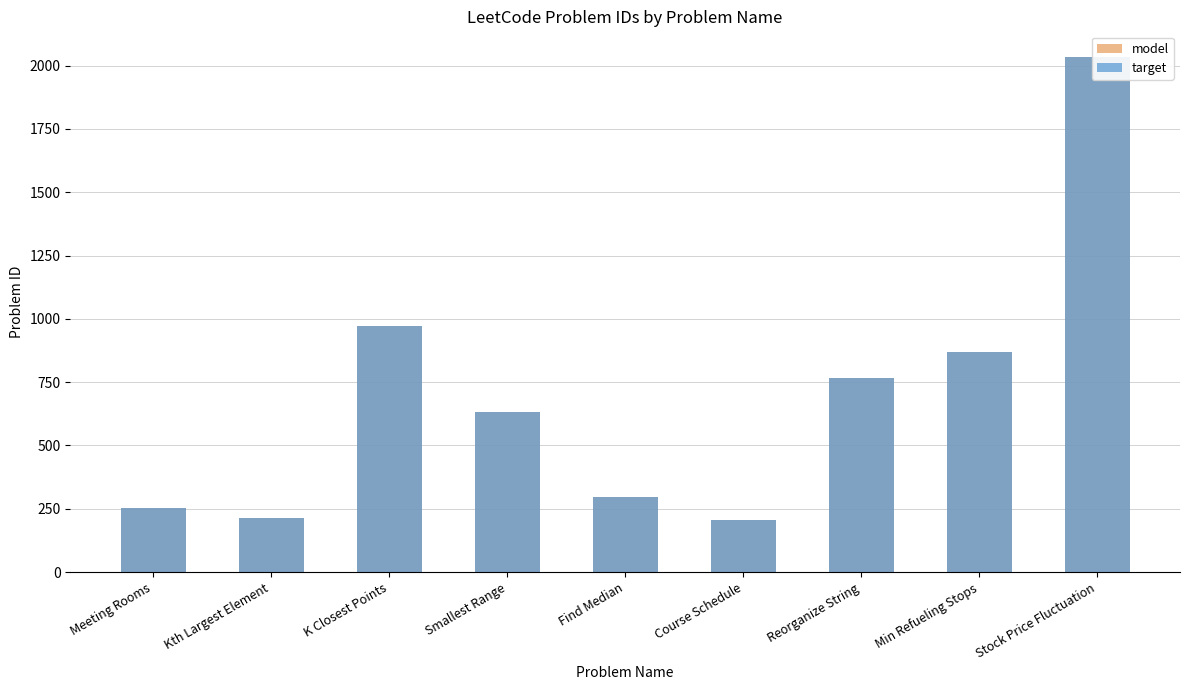

How many bars are there in each group?

2